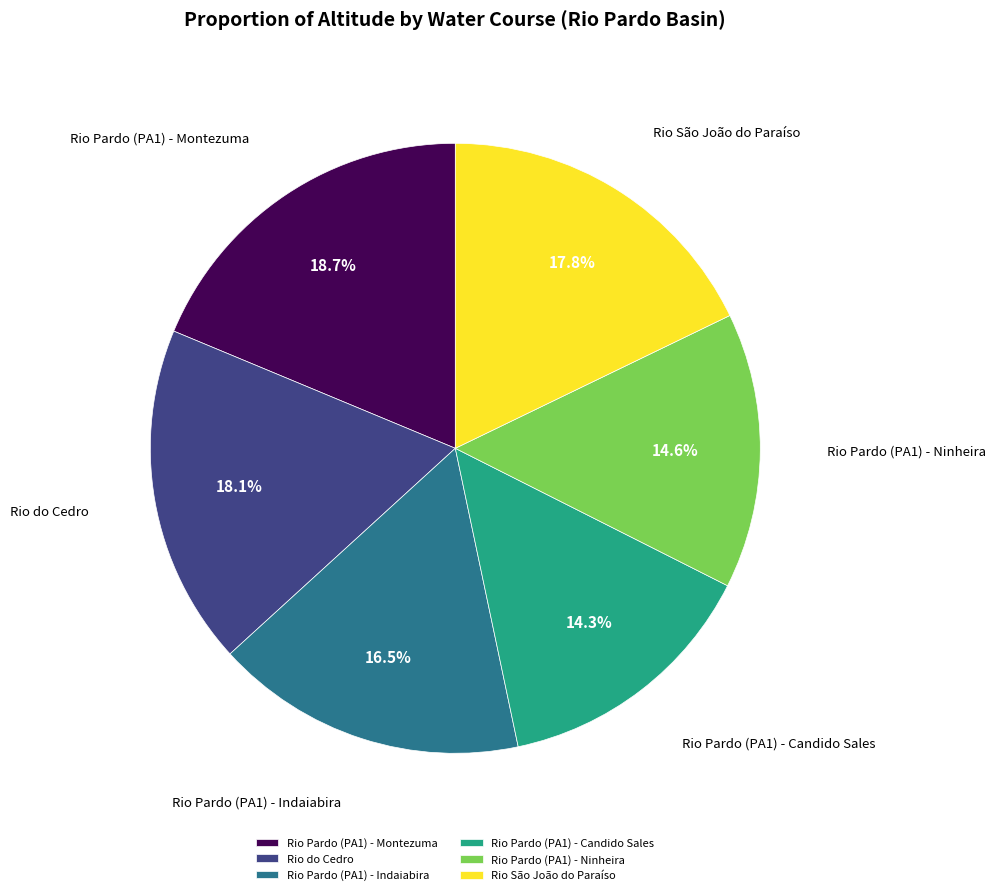

Which has a higher value, Rio Pardo (PA1) - Candido Sales or Rio Pardo (PA1) - Montezuma?

Rio Pardo (PA1) - Montezuma